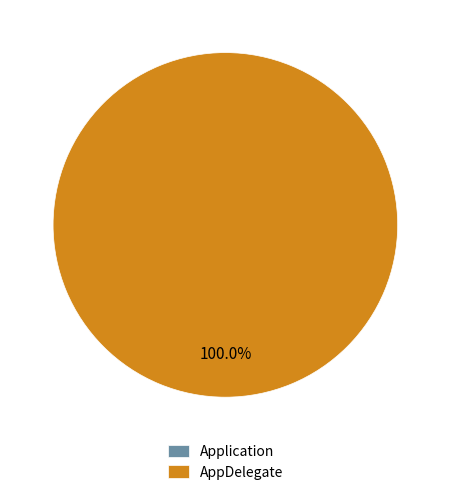

True or false: AppDelegate accounts for 91% of the total.

False